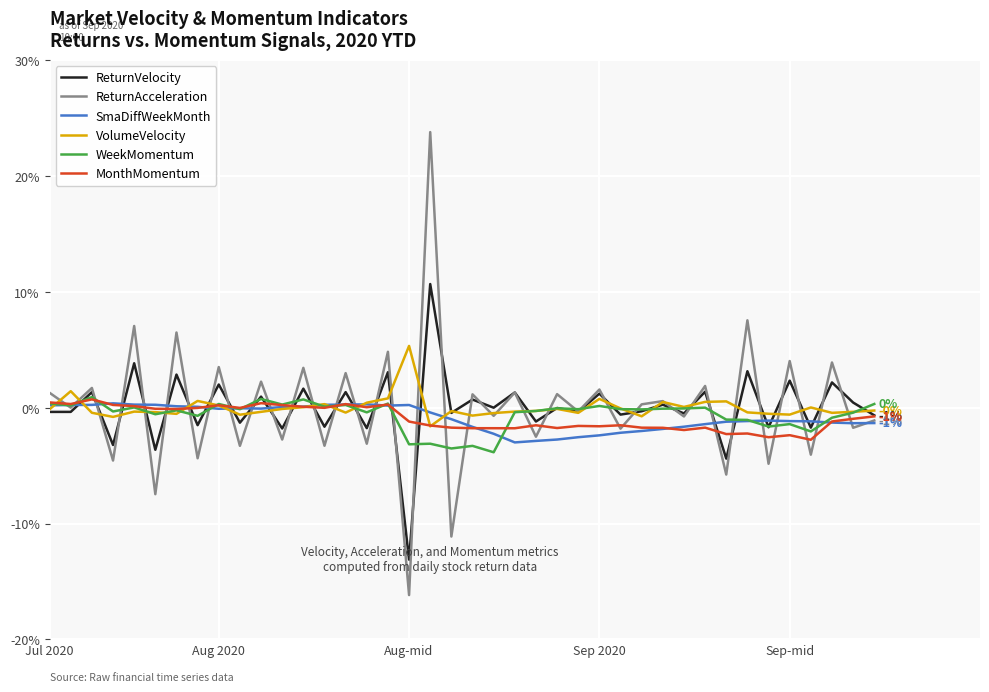

Count the number of data series in this chart.

6